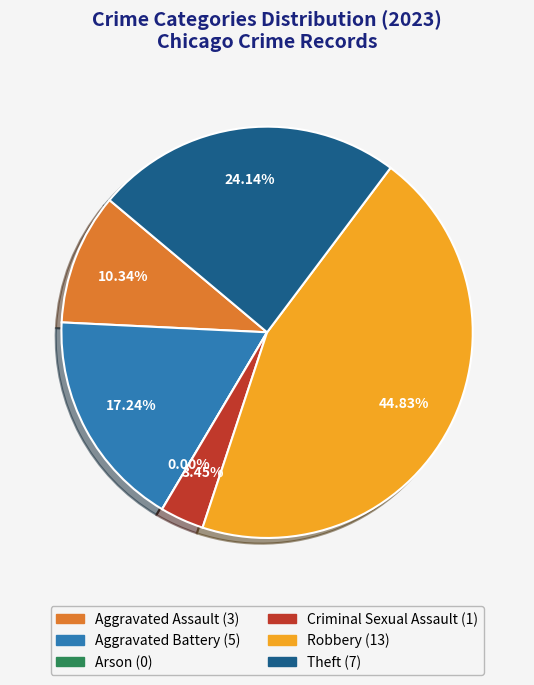

What percentage is the Theft slice, to the nearest percent?

24%